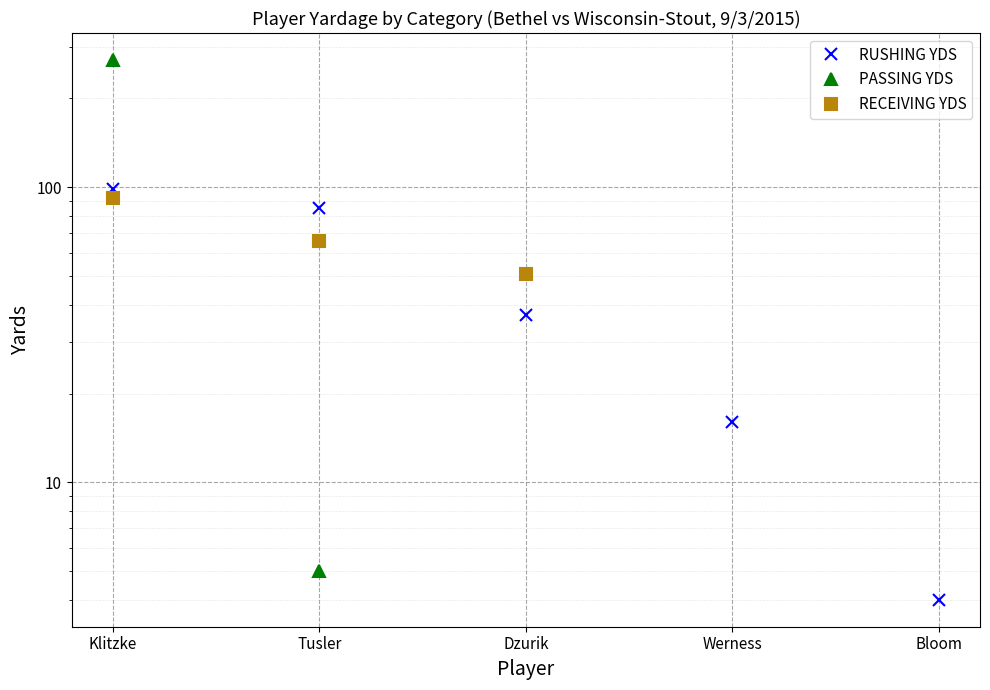

Which series has the largest range (max minus min)?

PASSING YDS